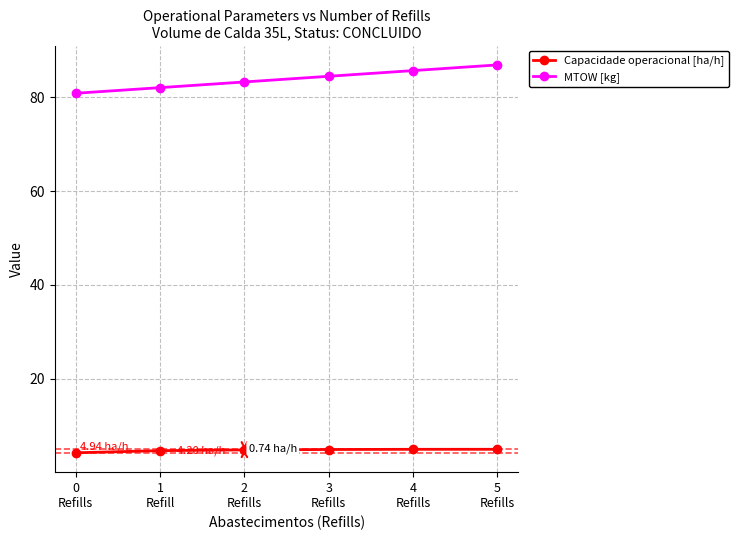

What are all the series names shown in the legend?

Capacidade operacional [ha/h], MTOW [kg]